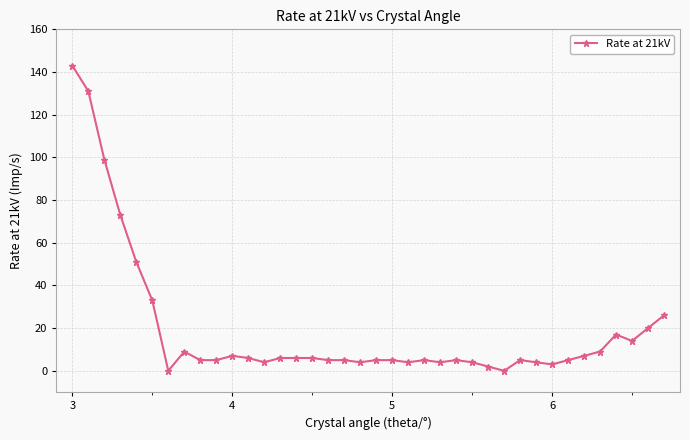

What is the maximum value shown in the chart?

143